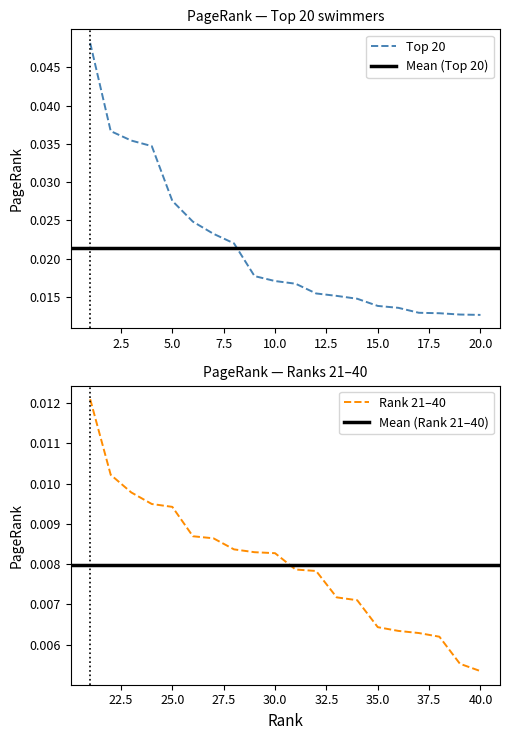

Where is Rank 21–40 nearest to the value 0?

40.0